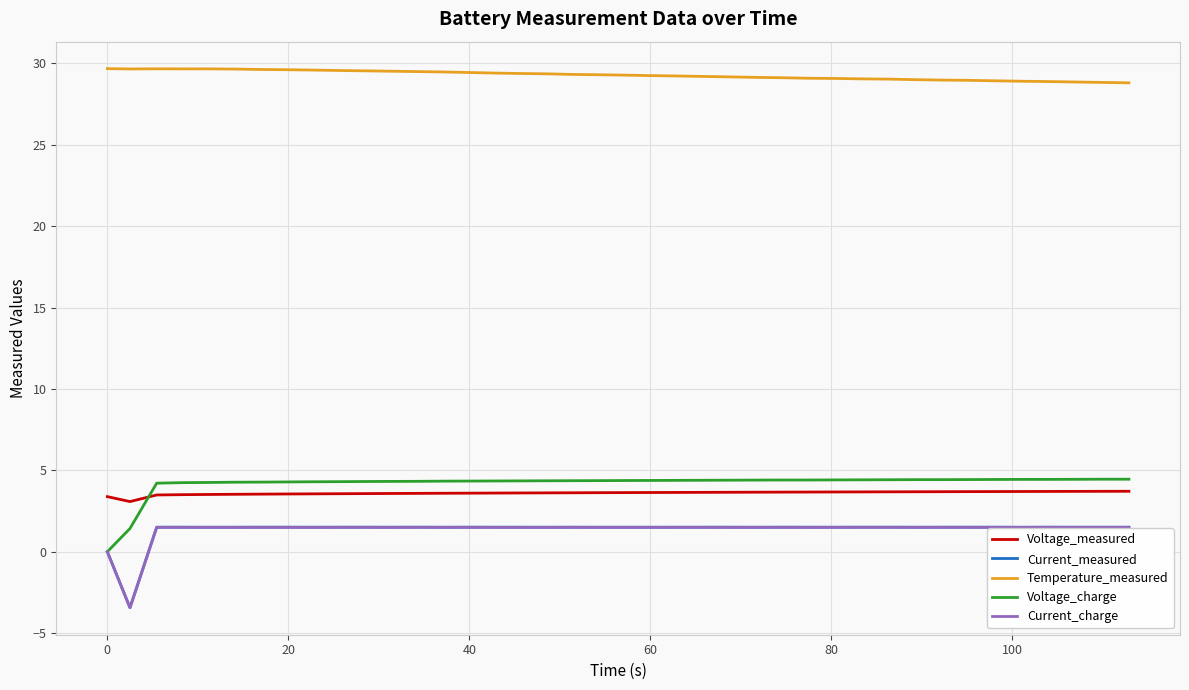

Which series has the largest total across all categories?

Temperature_measured